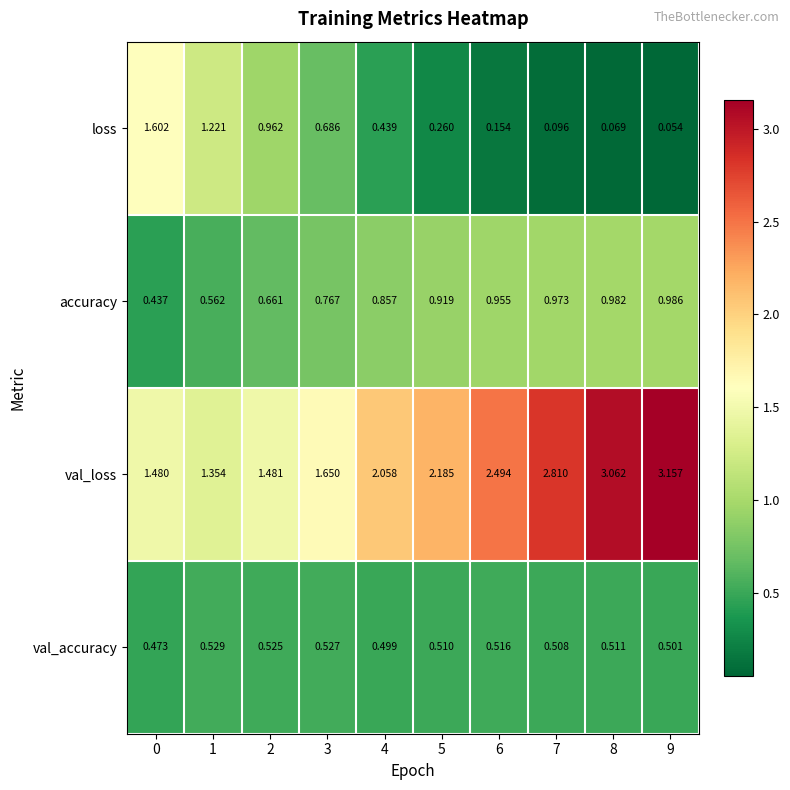

Count the number of data series in this chart.

4